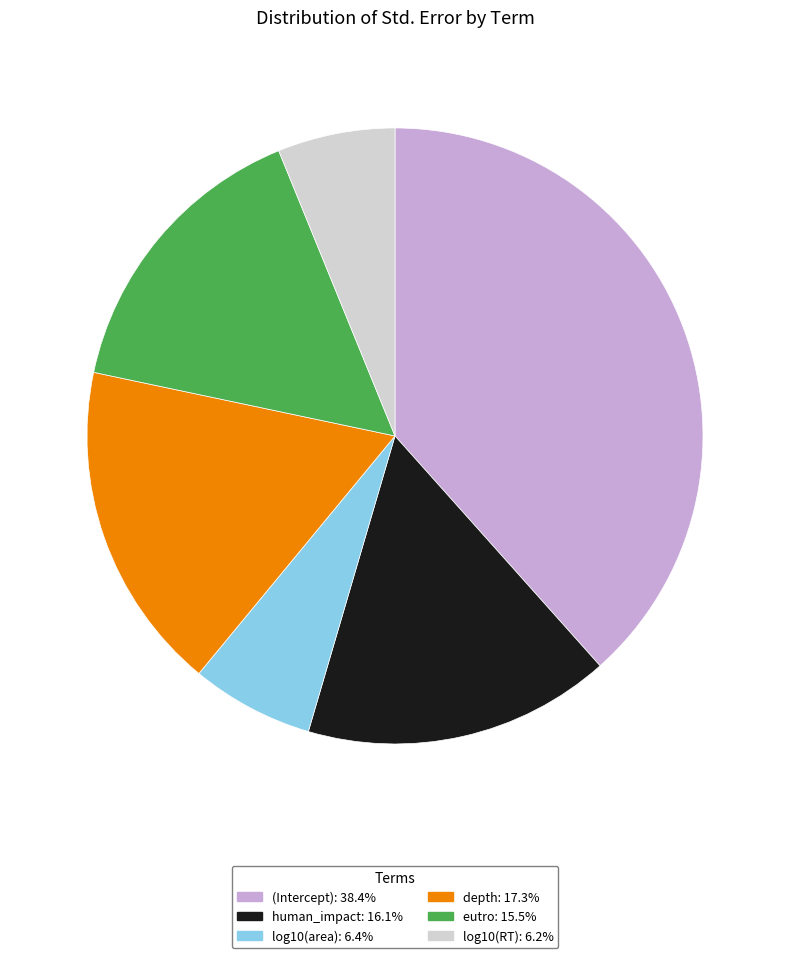

Do log10(area) and eutro together represent more than half of the pie?

No